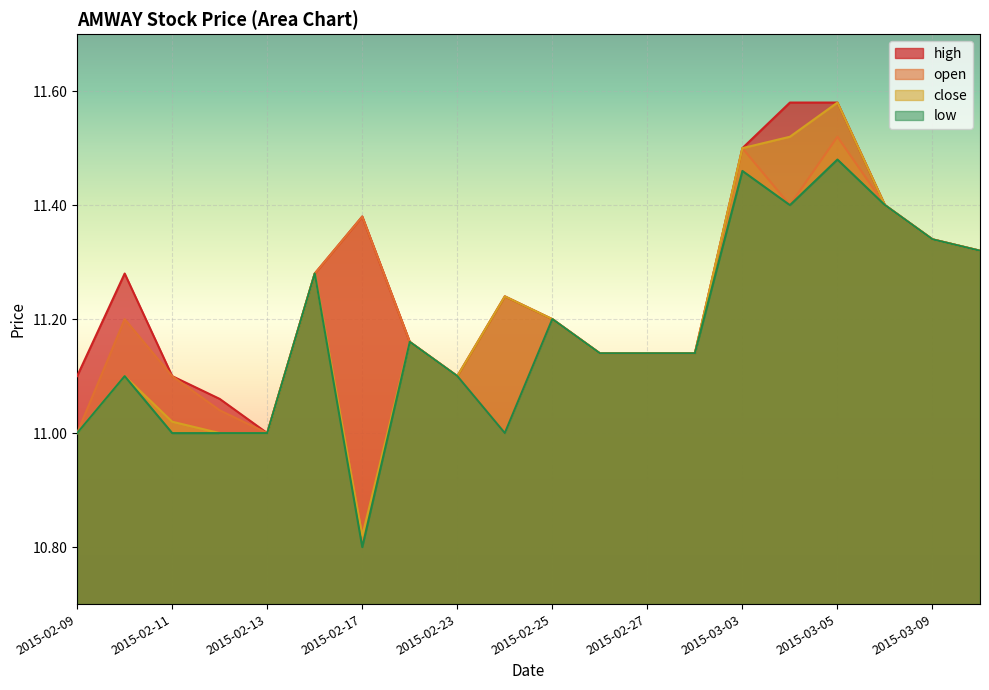

In open, how many points are higher than both neighbors (excluding endpoints)?

5